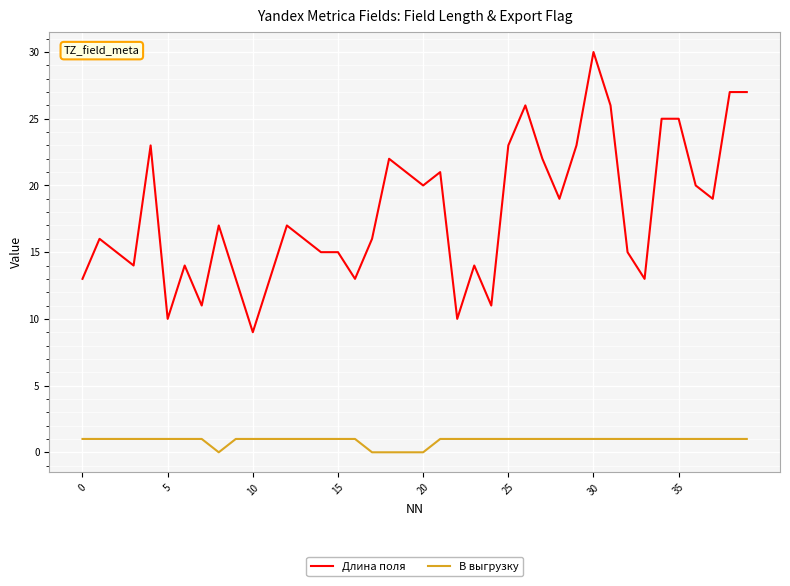

True or false: В выгрузку and Длина поля intersect in this chart.

False